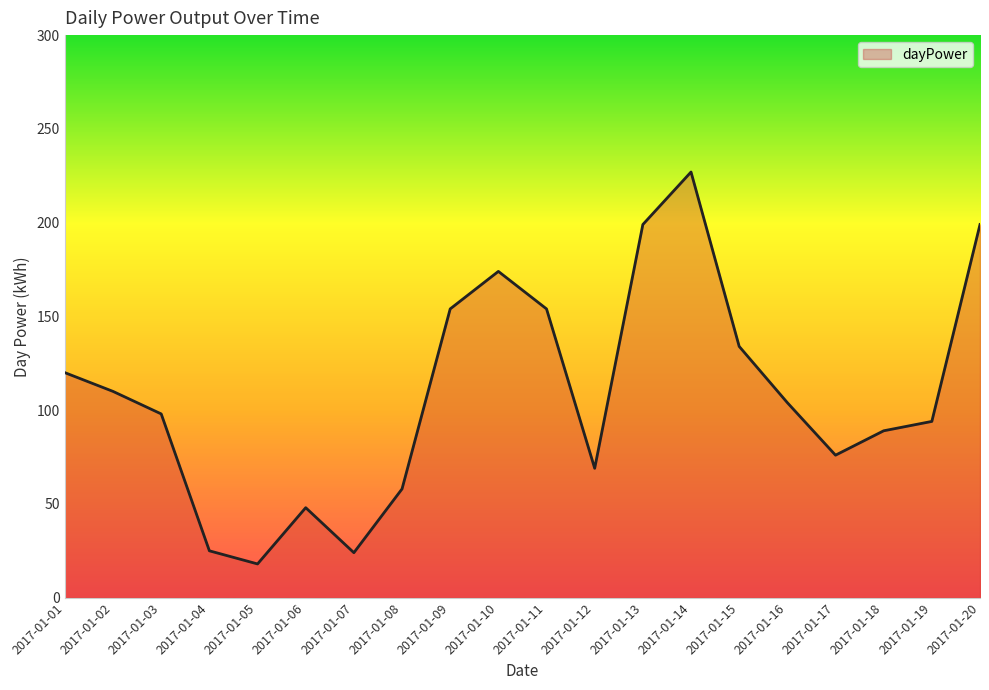

What is the sum of all values?

2174